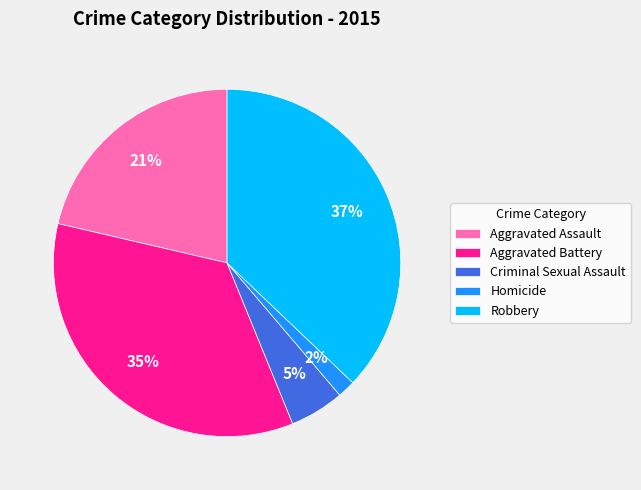

Between Homicide and Criminal Sexual Assault, which is larger?

Criminal Sexual Assault